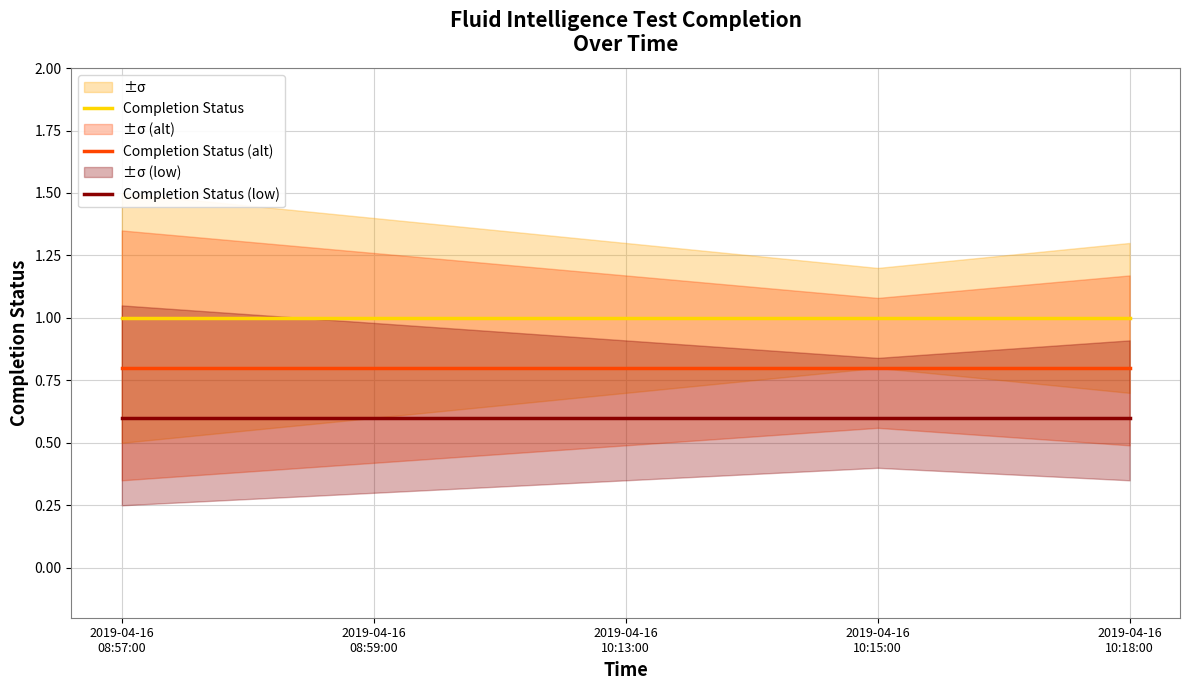

True or false: Completion Status (low) has more than 1 interior local peaks.

False